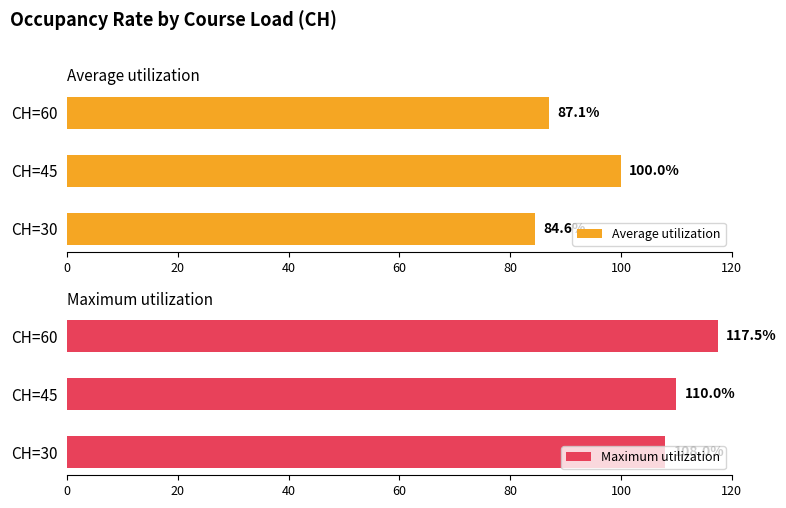

What is the sum of all Average utilization values?

271.7